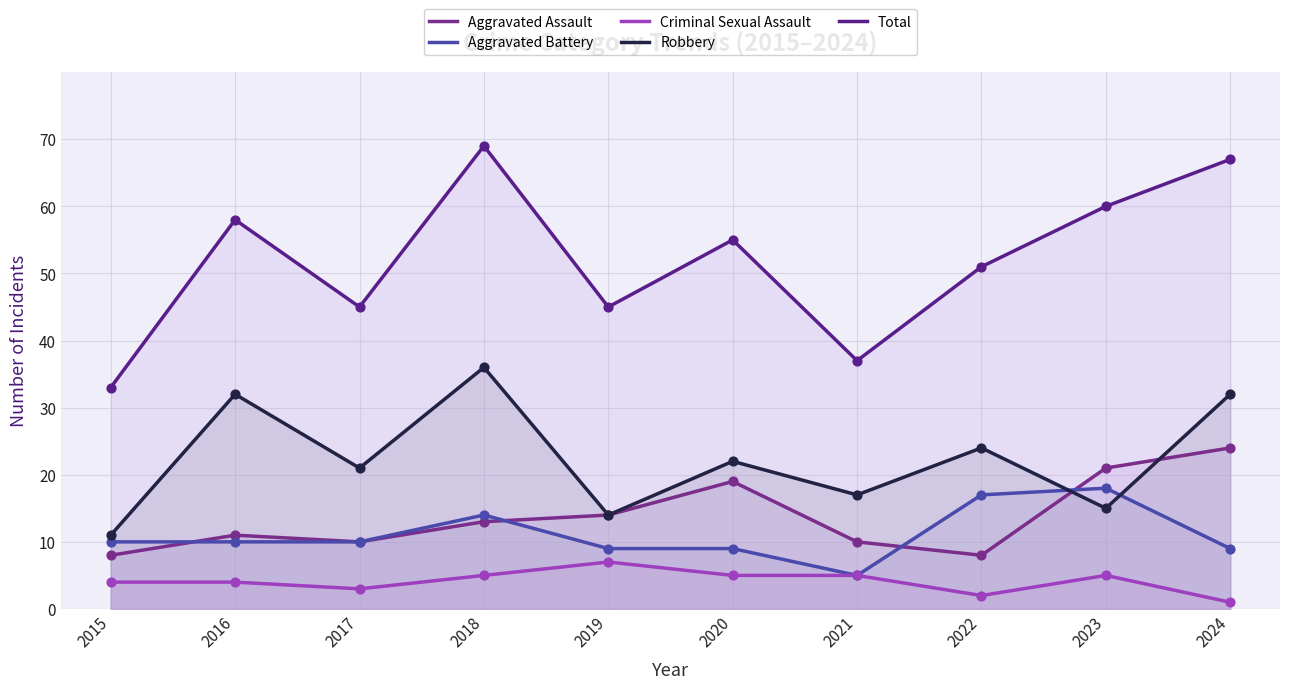

Which series has the widest spread of Y values?

Total